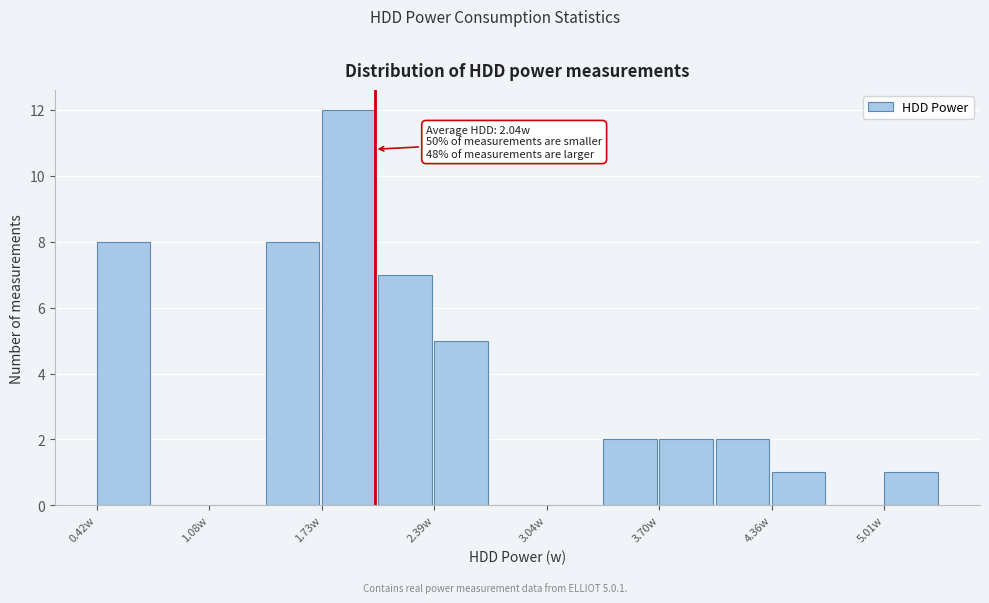

Read against the x-axis, roughly where is the centre of the tallest bar?

1.9